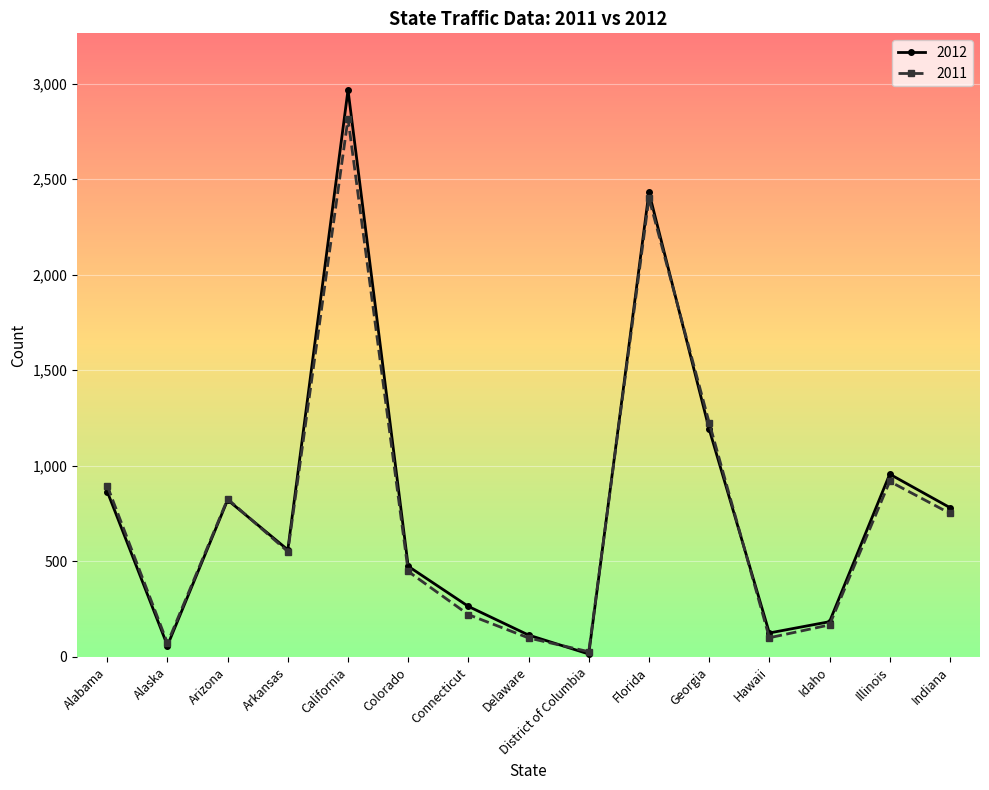

List the series in order of their peak value, highest first.

2012, 2011